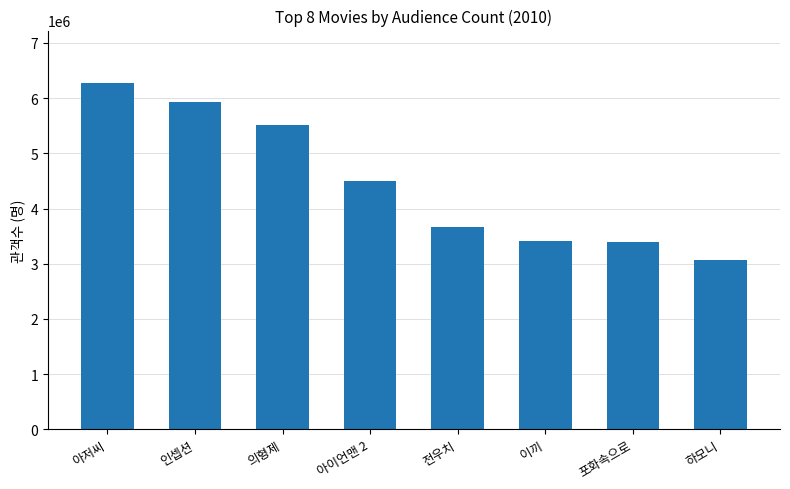

The chart shows a value of 3068544 at 하모니. True or false?

True